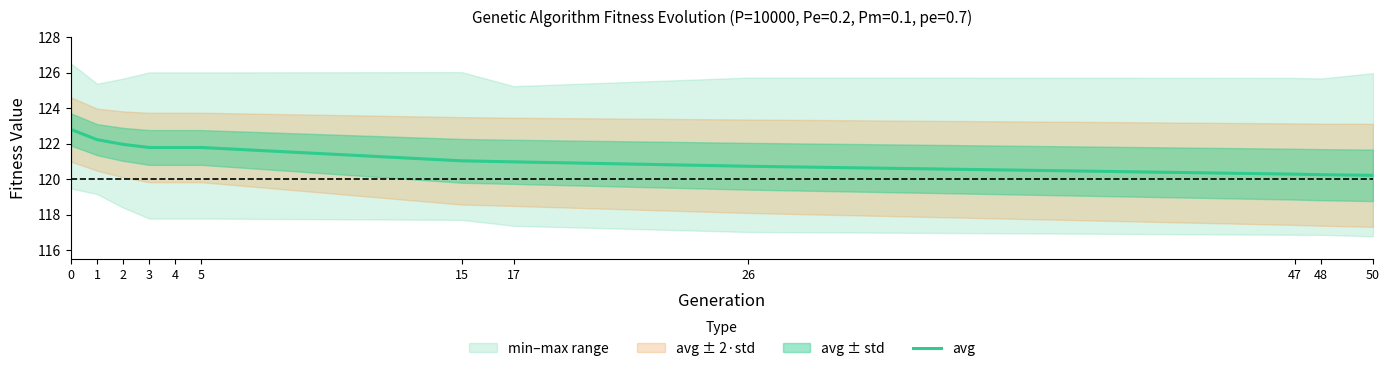

Reading right to left, list all the values displayed in this chart.

50=120.2	48=120.3	47=120.3	26=120.7	17=121.0	15=121.0	5=121.8	4=121.8	3=121.8	2=122.0	1=122.2	0=122.8